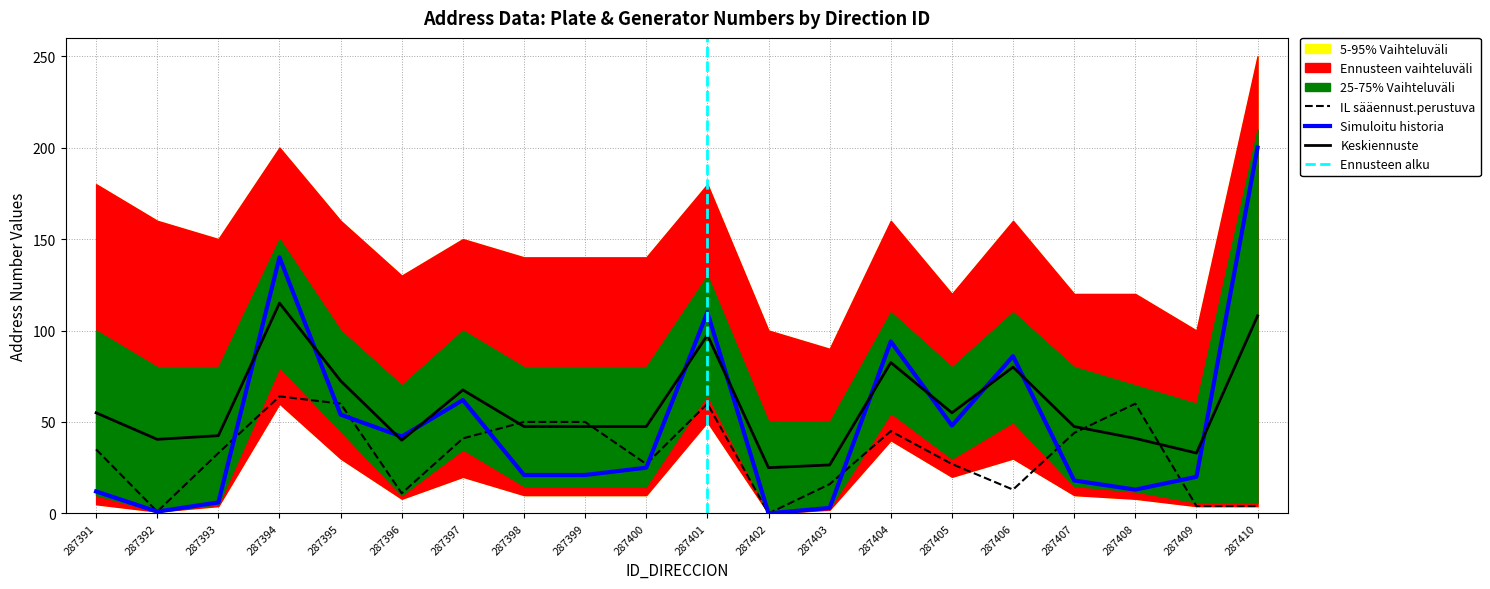

The value of band_25_75_lower at 287405 is 30. True or false?

True